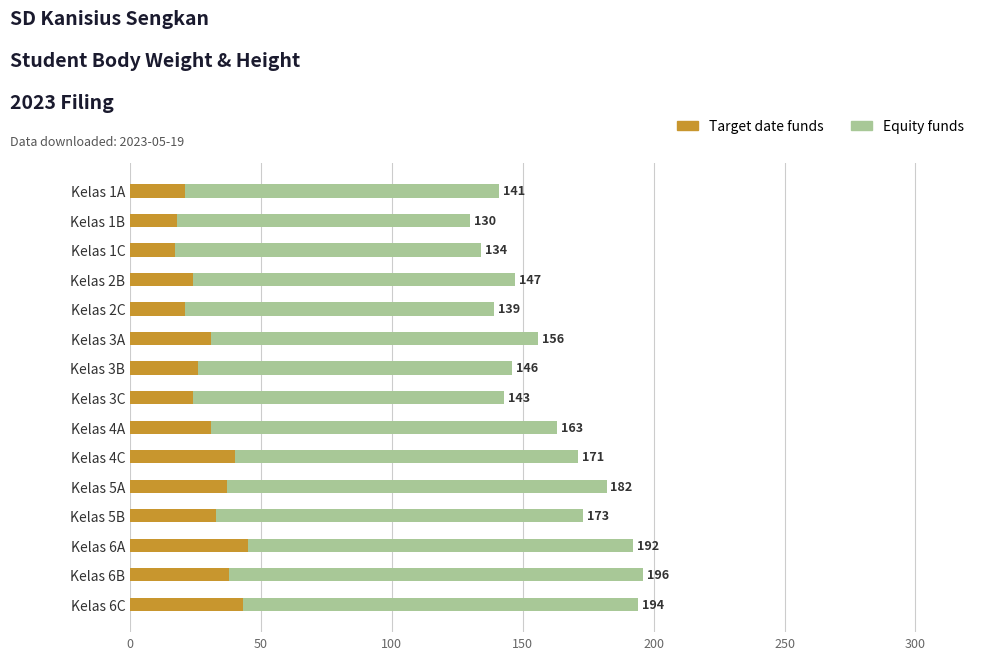

What is the value of the Equity funds bar at the 2nd from the left?

112